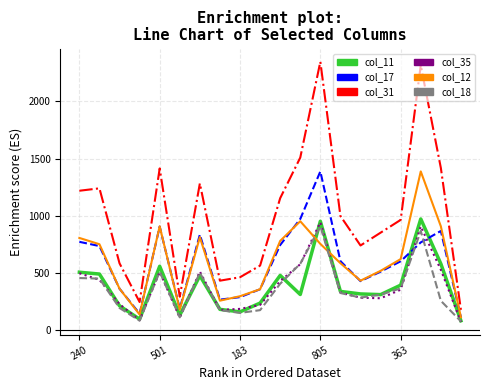

What is the lowest value of the col_31 series?

176